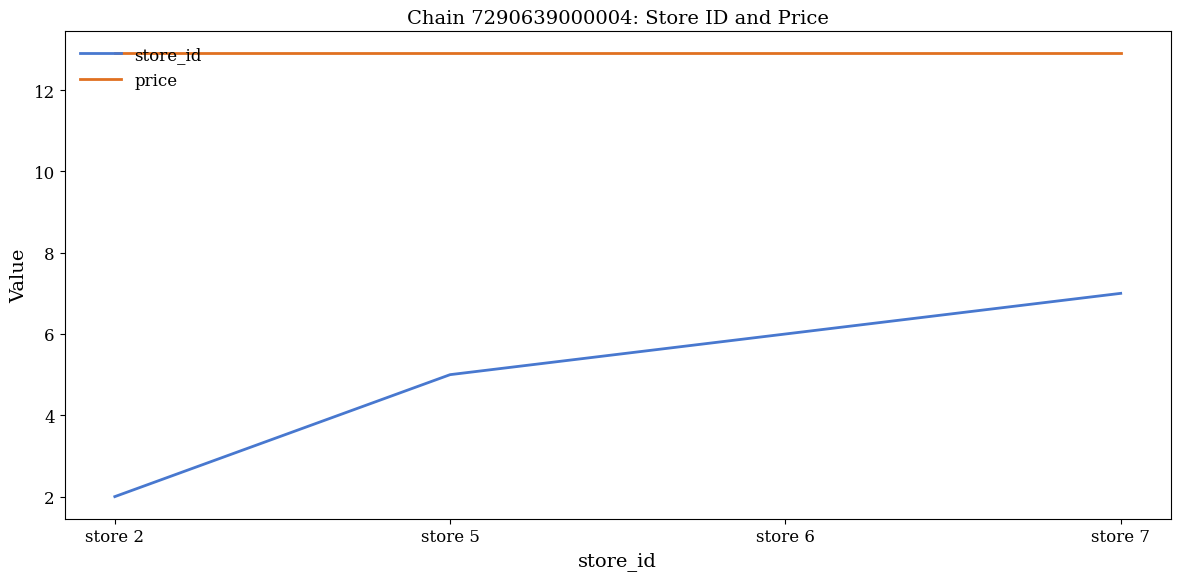

Which series has the widest spread of values?

store_id